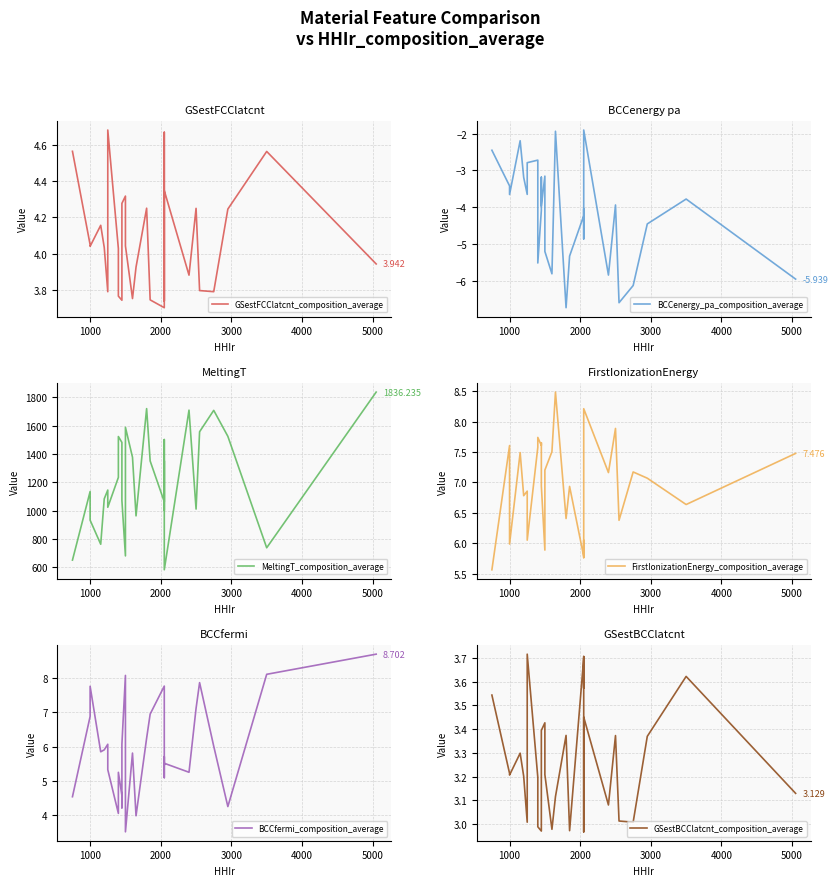

What is the sum of all BCCenergy_pa_composition_average values?

-124.7